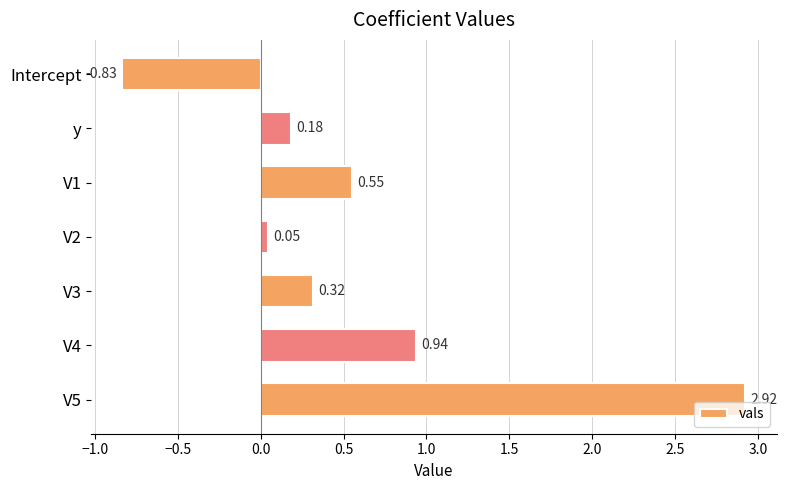

What is the sum of all values?

4.1